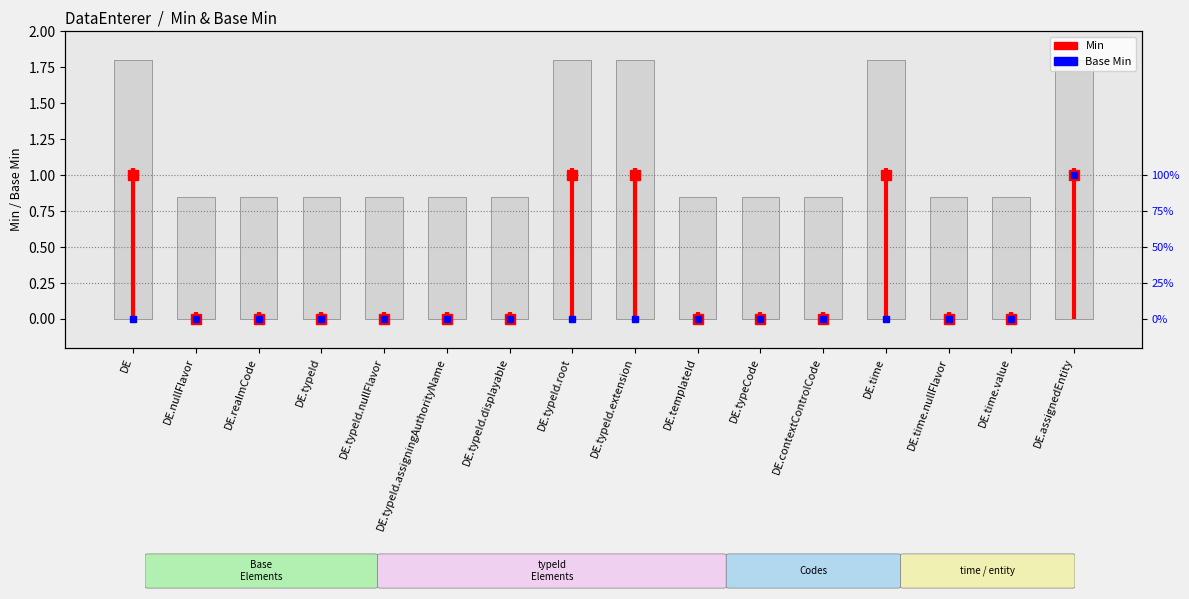

Does the chart contain stacked bars?

No